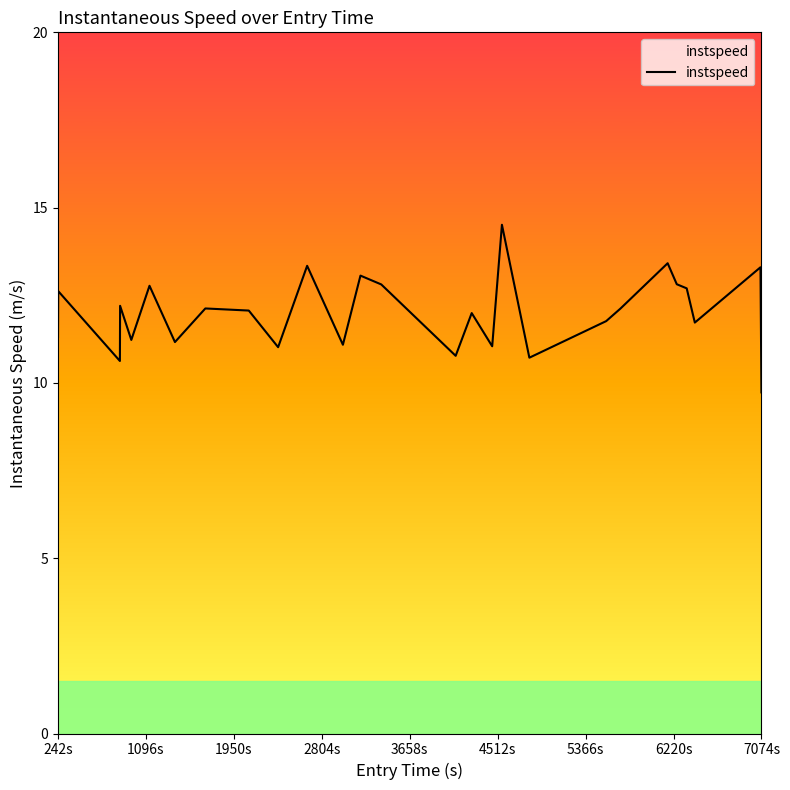

What is the maximum value shown in the chart?

14.5